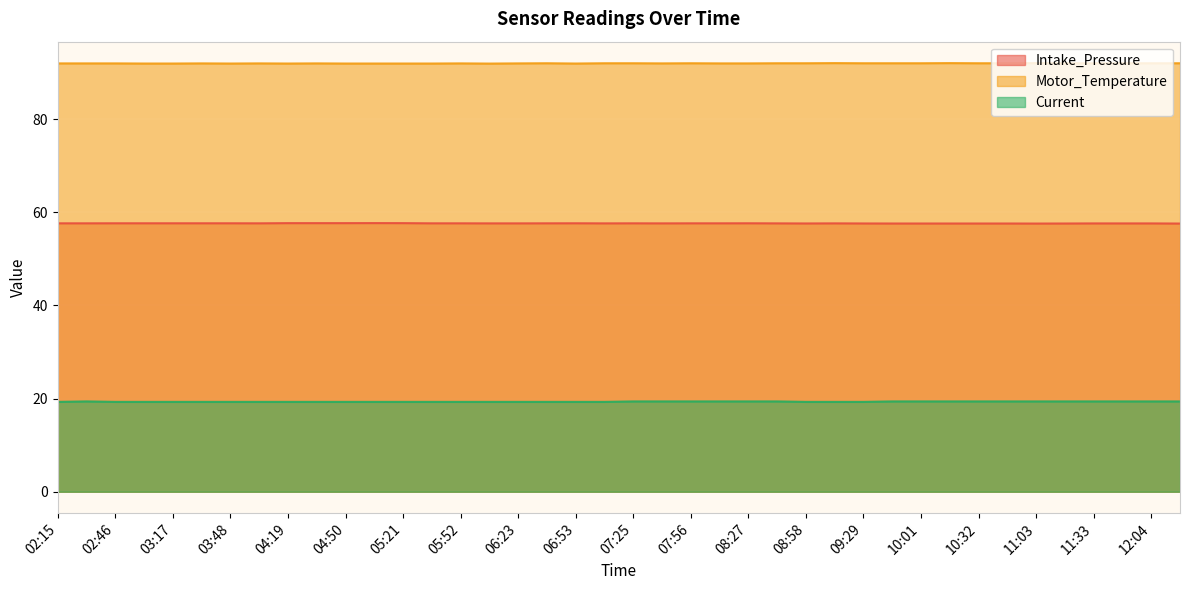

Count the Motor_Temperature values in the range 92 to 93.

30